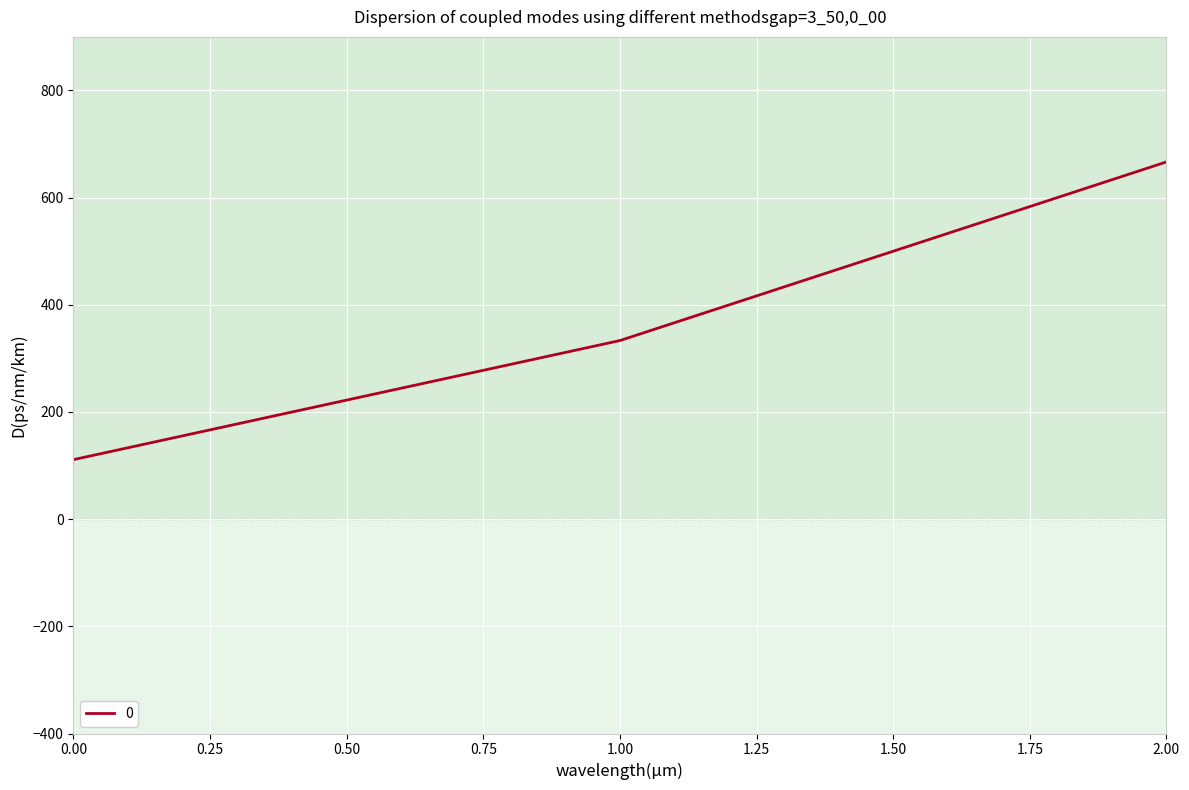

Is it true that the value at 0 is 111.1?

True